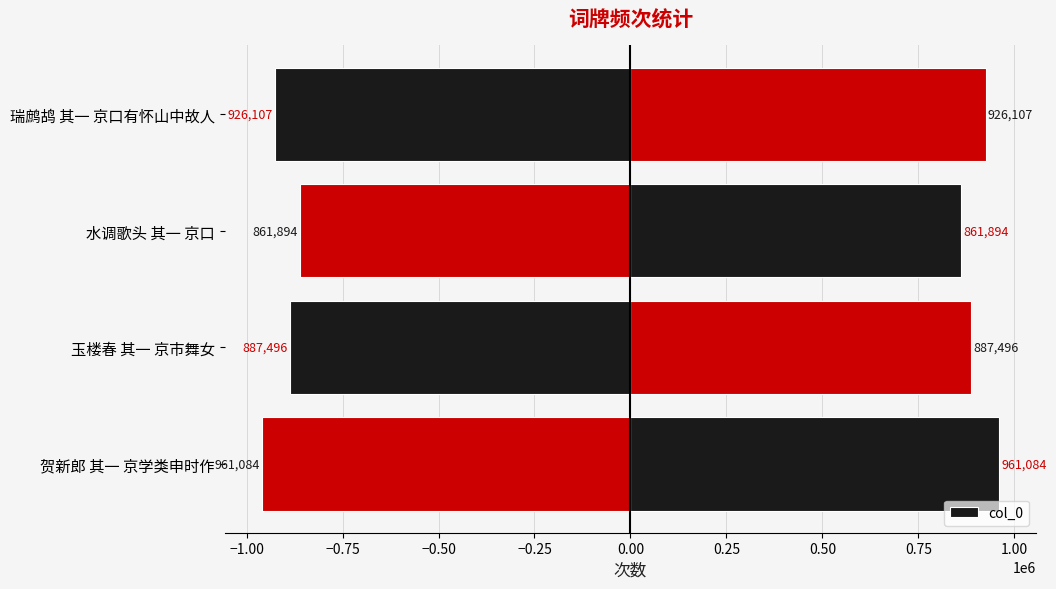

How many series are shown in this chart?

1